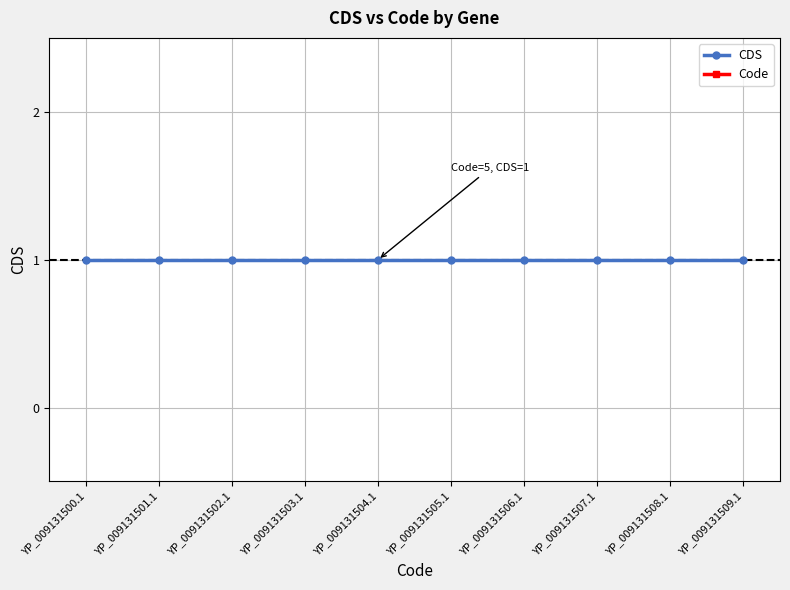

The value of Code at YP_009131501.1 is 3. True or false?

False